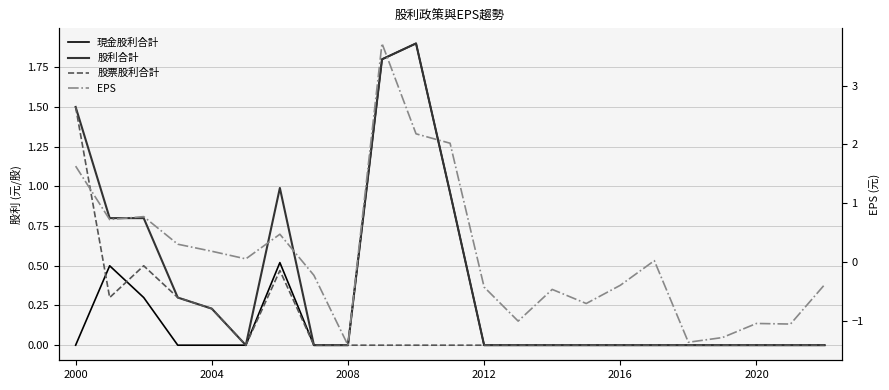

Is it true that 股票股利合計 equals 0.0 at 19?

True